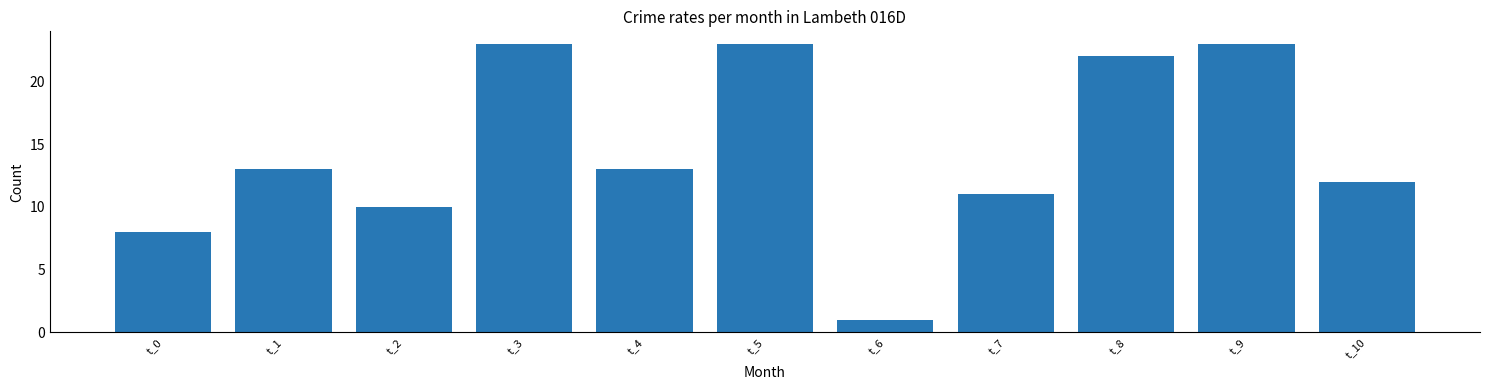

Reading right to left, what are all the values shown in this chart?

t_10=12	t_9=23	t_8=22	t_7=11	t_6=1	t_5=23	t_4=13	t_3=23	t_2=10	t_1=13	t_0=8